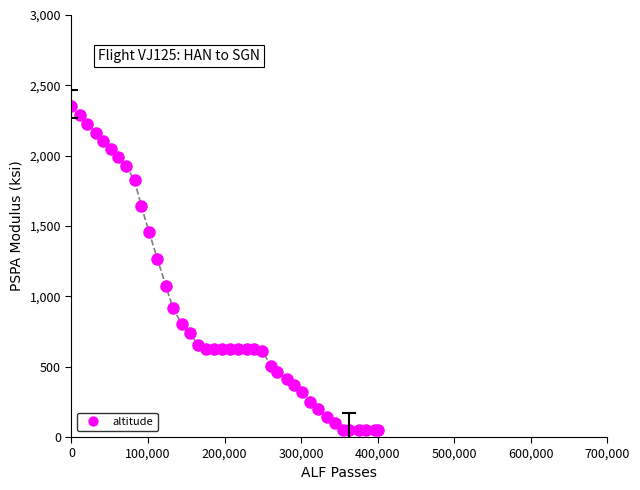

What is the value of the 16th point from the left?

740.0